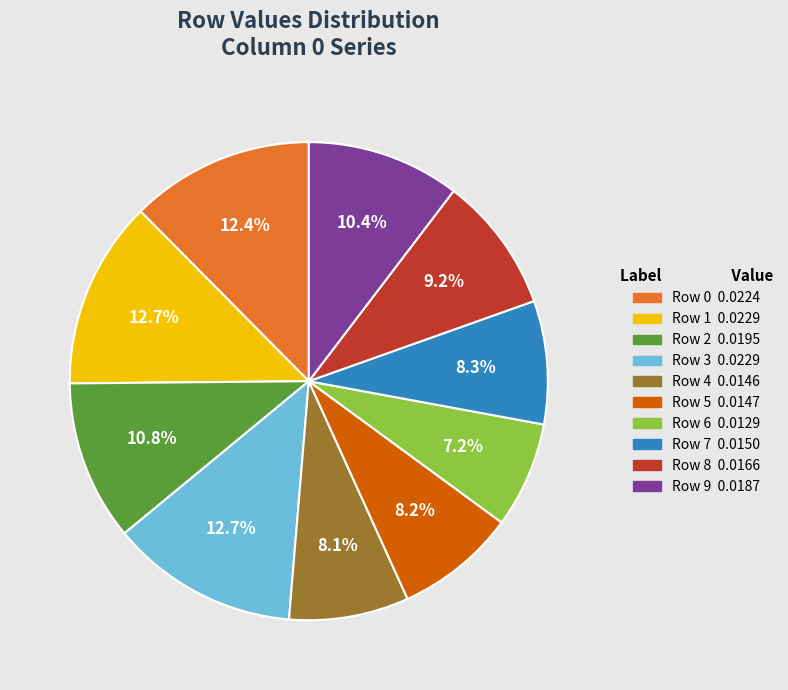

What is the total percentage of Row 1 and Row 8?

21.9%